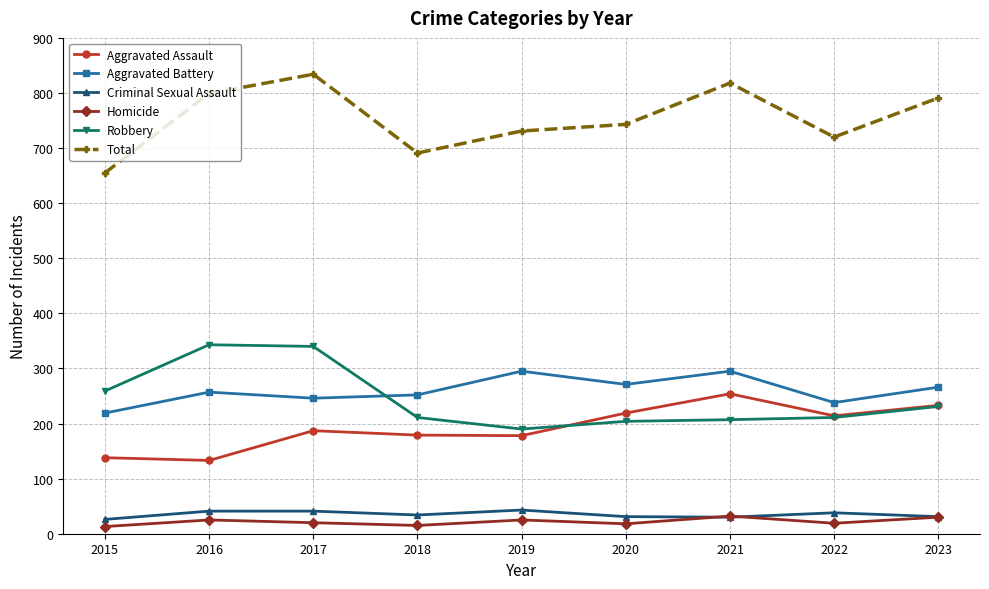

How many categories are shown in the chart?

9